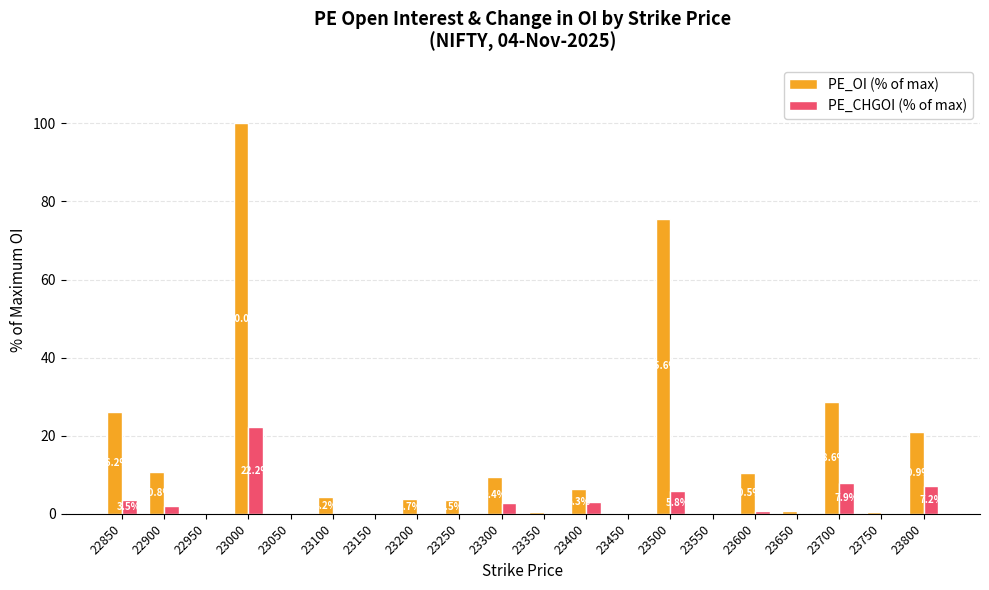

At which label does PE_CHGOI (% of max) reach its peak?

23000